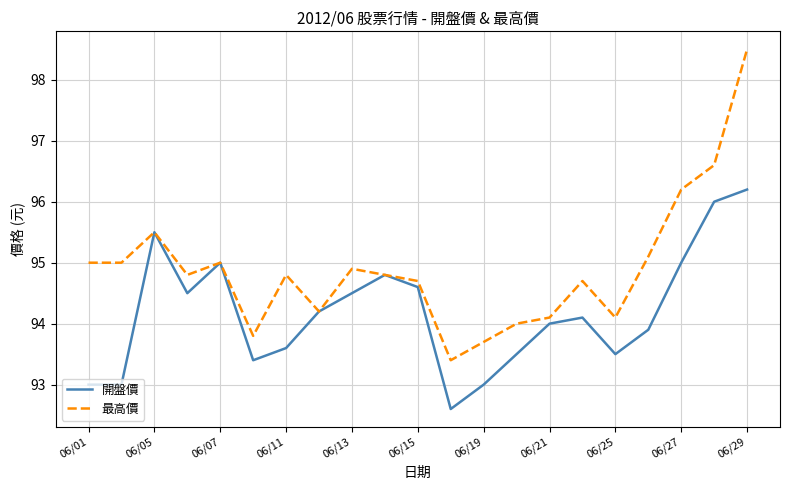

Which series has the largest range (max minus min)?

最高價